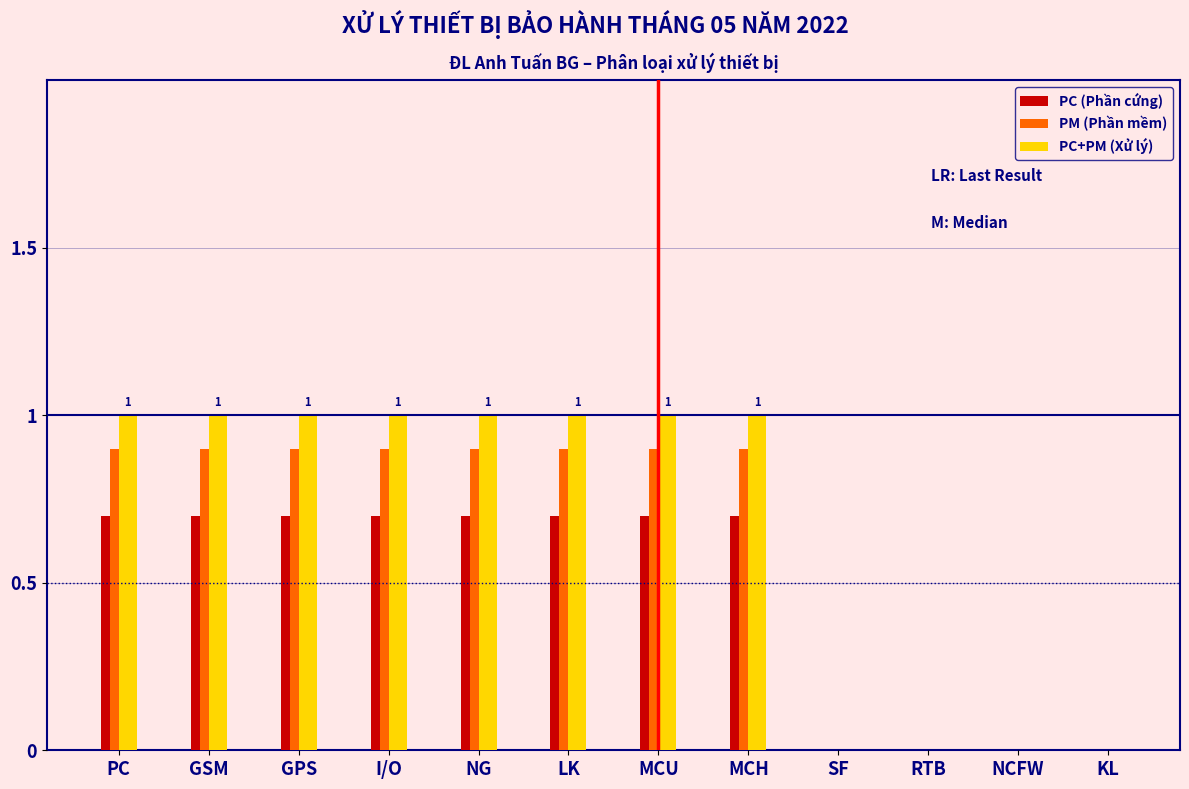

Which series changed the most between PC and RTB?

PC+PM (Xử lý)